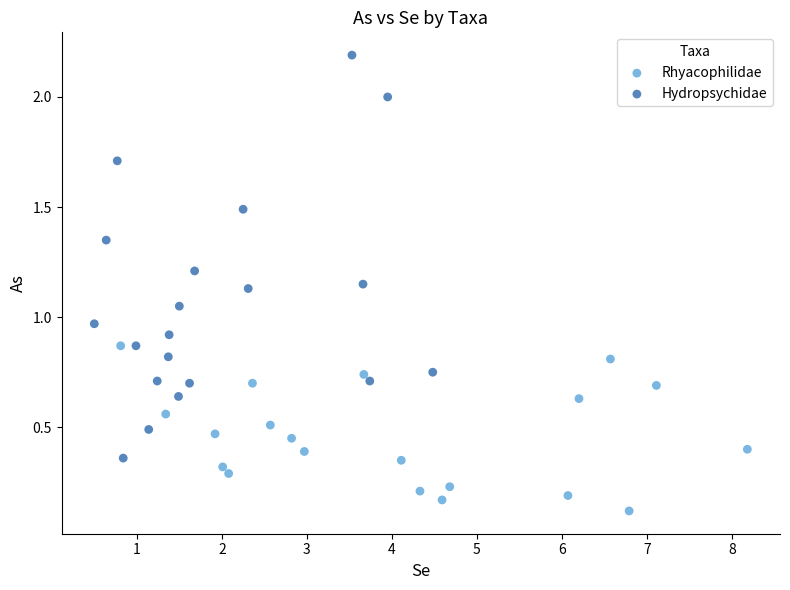

Which series has the widest spread of Y values?

Hydropsychidae